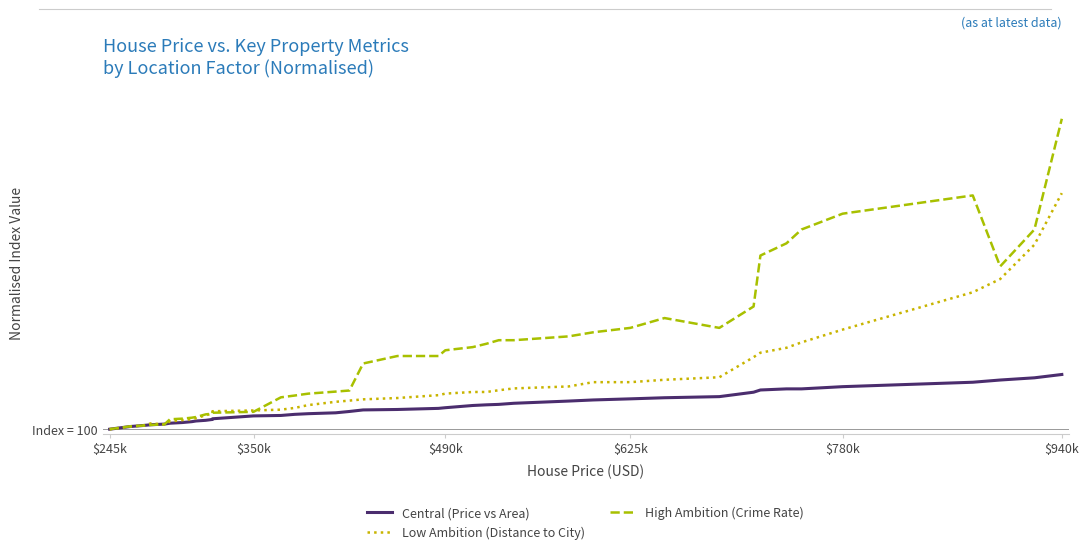

True or false: Low Ambition (Distance to City) and High Ambition (Crime Rate) cross at least once.

True